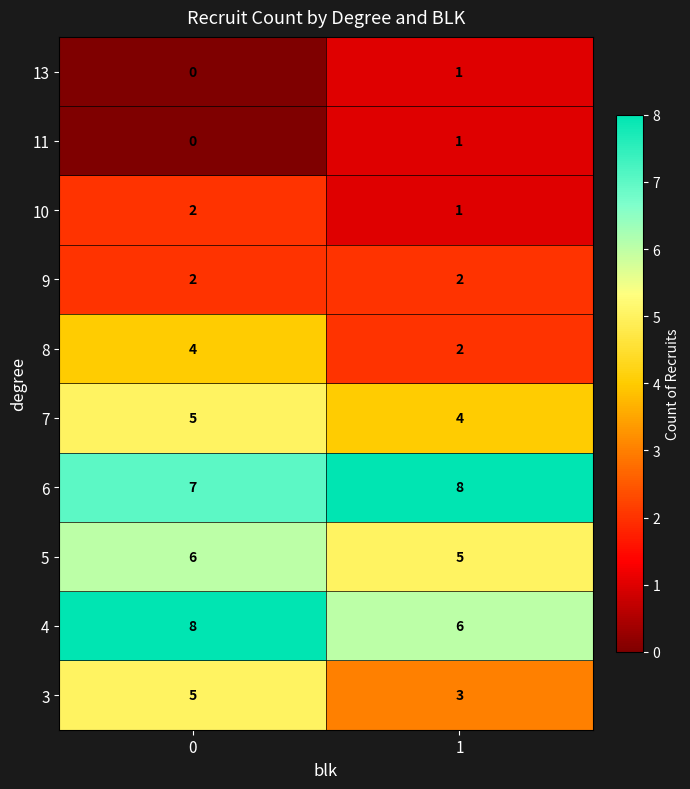

Reading left to right, extract all data points from this chart.

13: 0	1
11: 0	1
10: 2	1
9: 2	2
8: 4	2
7: 5	4
6: 7	8
5: 6	5
4: 8	6
3: 5	3